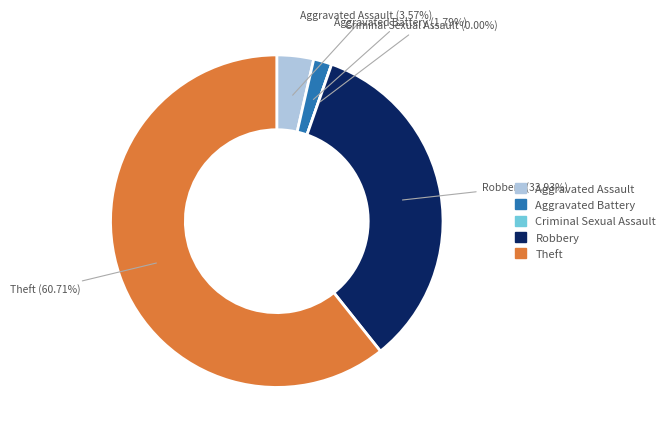

Rank the categories by value from lowest to highest.

Criminal Sexual Assault, Aggravated Battery, Aggravated Assault, Robbery, Theft